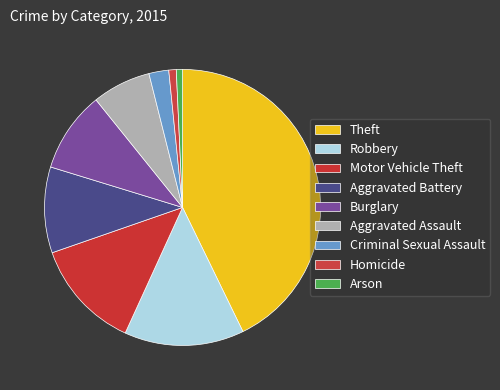

Which has a higher value, Theft or Burglary?

Theft